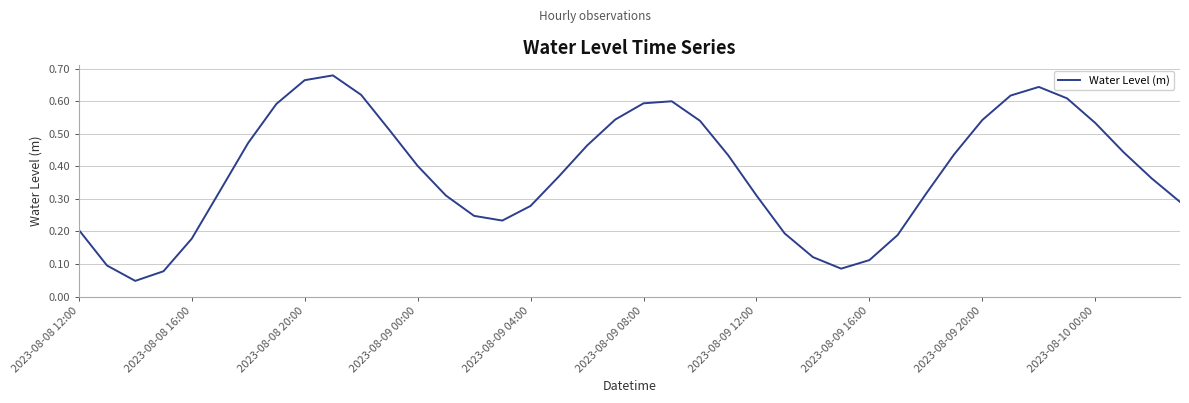

Reading left to right, list all the values displayed in this chart.

0.2	0.1	0.0	0.1	0.2	0.3	0.5	0.6	0.7	0.7	0.6	0.5	0.4	0.3	0.2	0.2	0.3	0.4	0.5	0.5	0.6	0.6	0.5	0.4	0.3	0.2	0.1	0.1	0.1	0.2	0.3	0.4	0.5	0.6	0.6	0.6	0.5	0.4	0.4	0.3